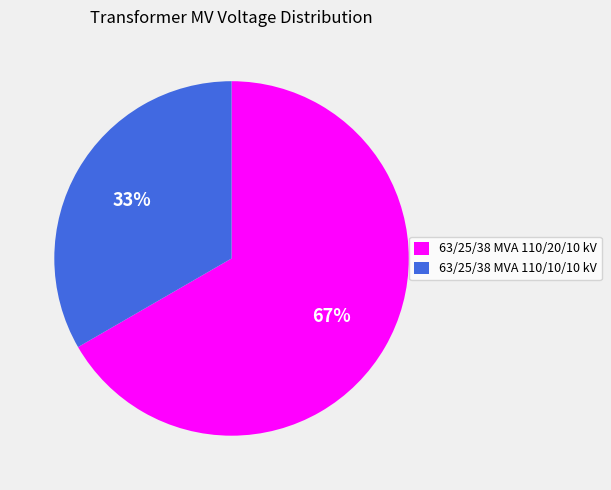

What percentage is the 63/25/38 MVA 110/10/10 kV slice, to the nearest percent?

33%